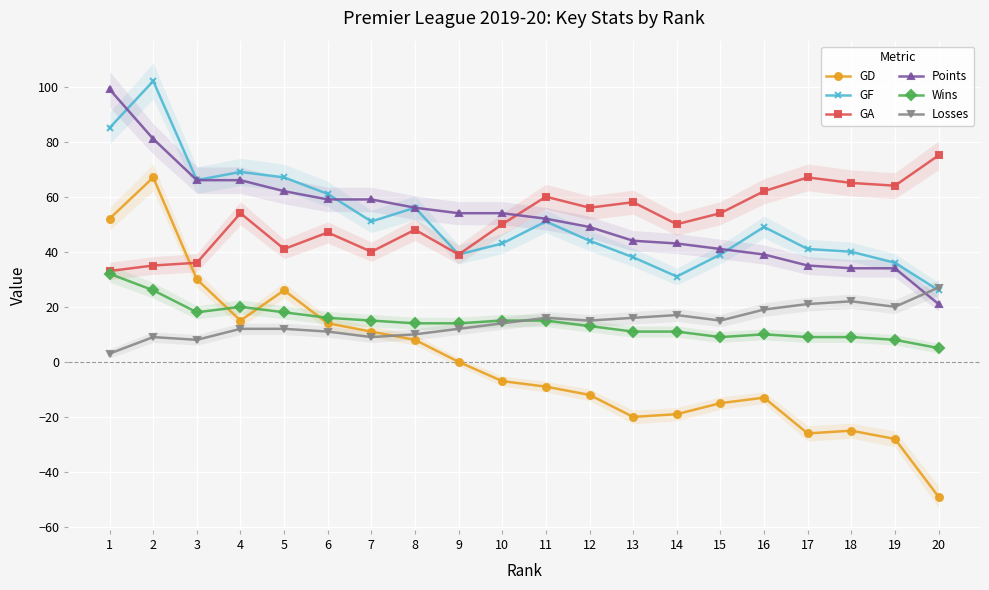

What is the value of the GA point at the 5th from the left?

41